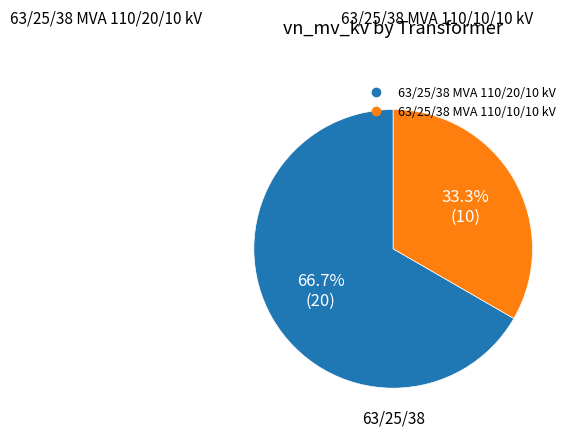

Do 63/25/38 MVA 110/10/10 kV and 63/25/38 MVA 110/20/10 kV together represent more than half of the pie?

Yes